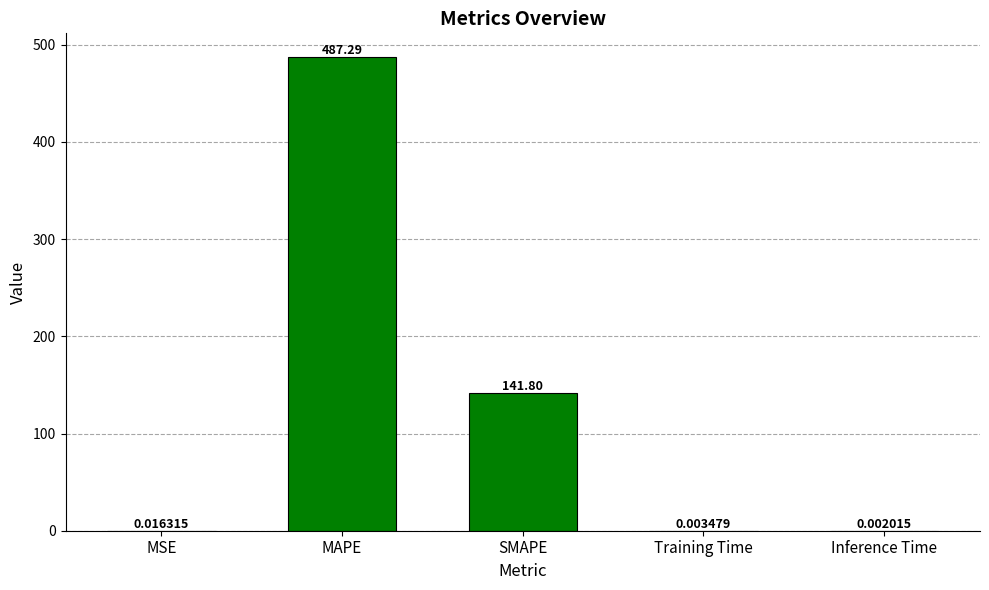

What is the sum of all values?

629.1